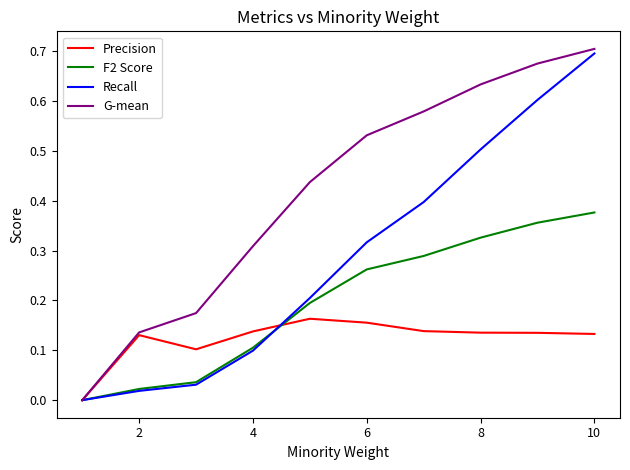

In Precision, how many points are higher than both neighbors (excluding endpoints)?

2